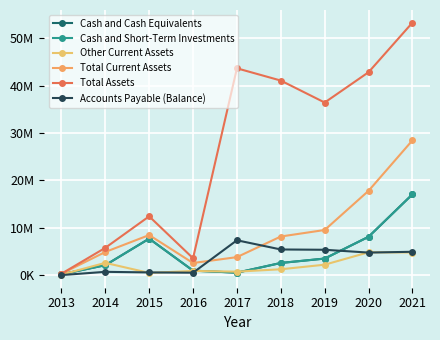

What is the sum of all Total Current Assets values?

83879579